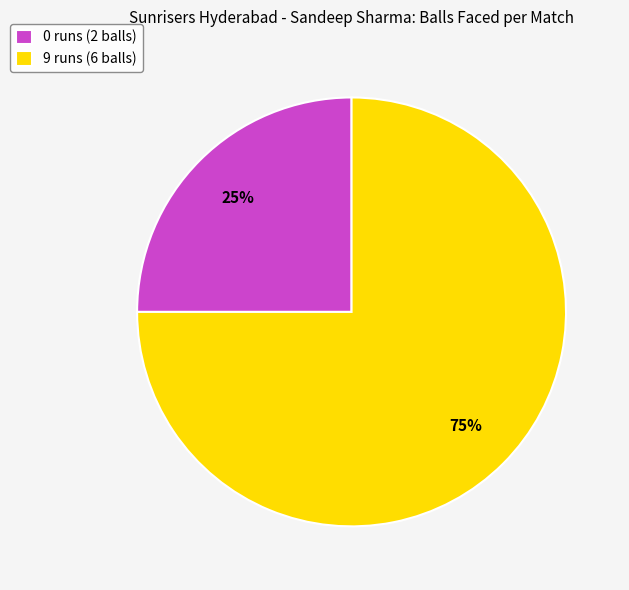

What is the majority slice?

9 runs (6 balls)